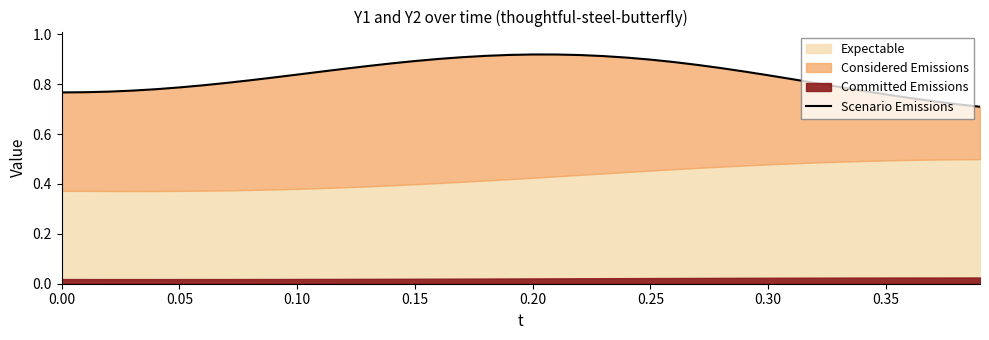

What is the value of the 25th point from the left?

0.9